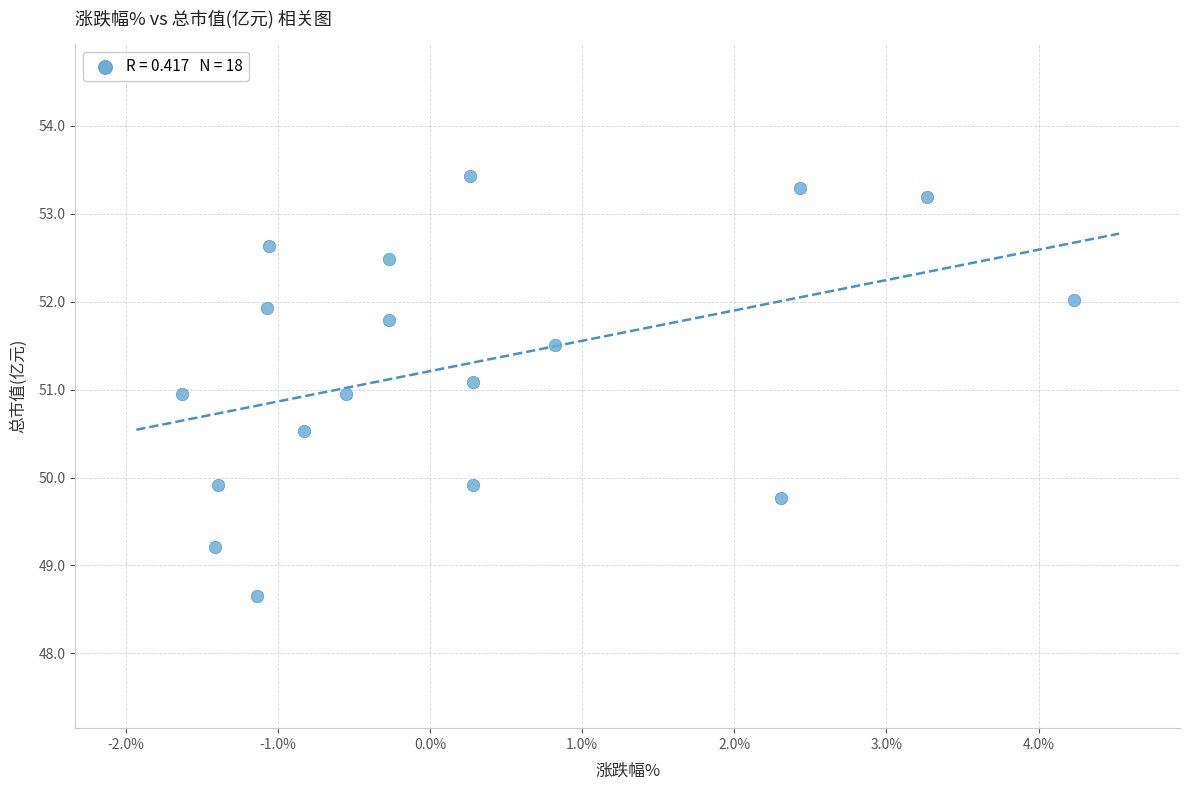

What is the range of X values (max minus min)?

5.9